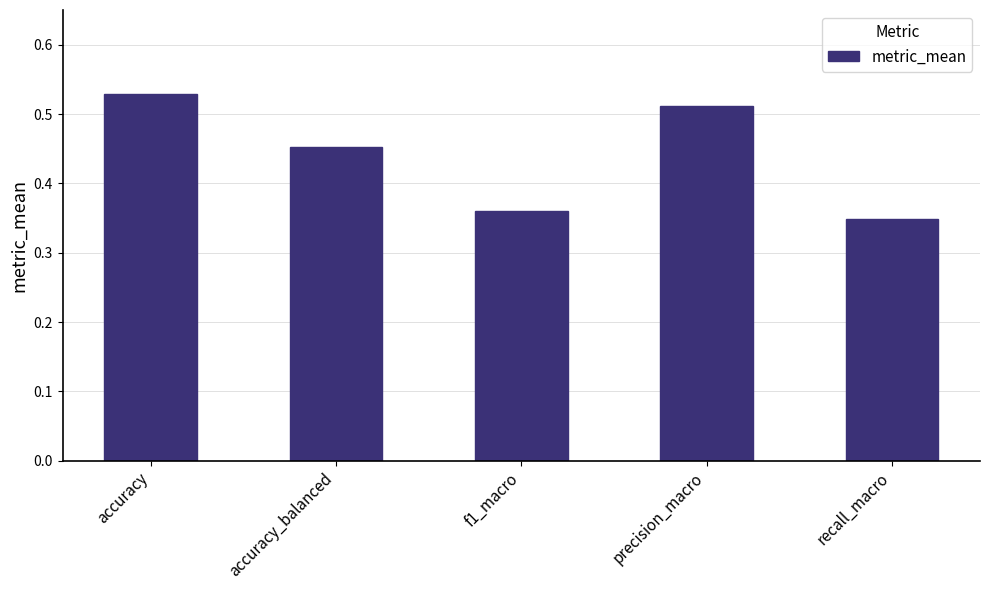

Between f1_macro and accuracy_balanced, which is larger?

accuracy_balanced